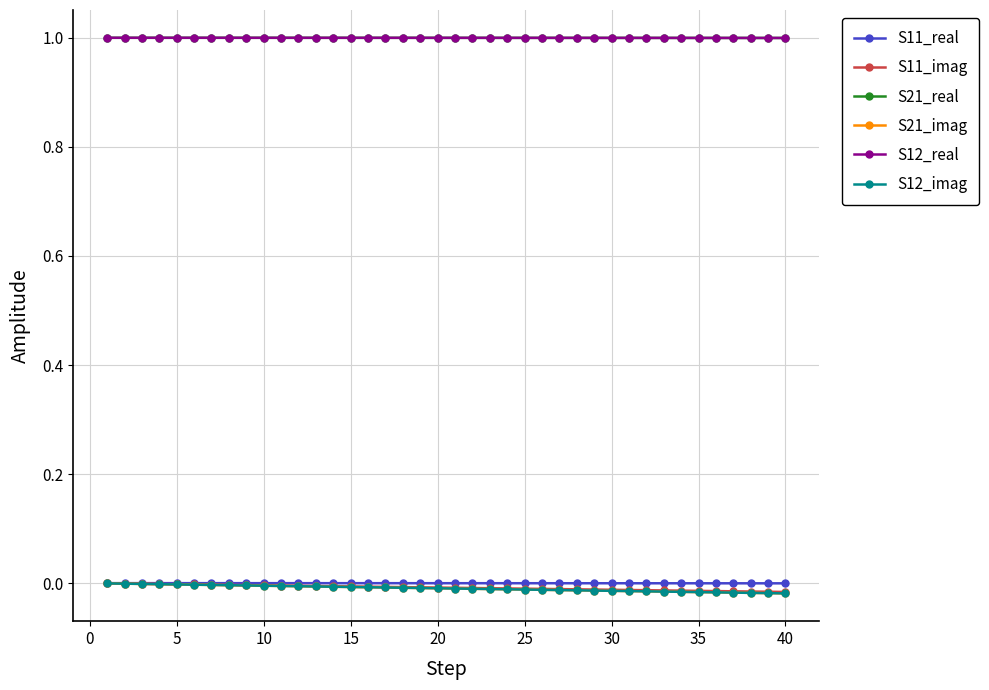

Does the chart have visible grid lines?

Yes